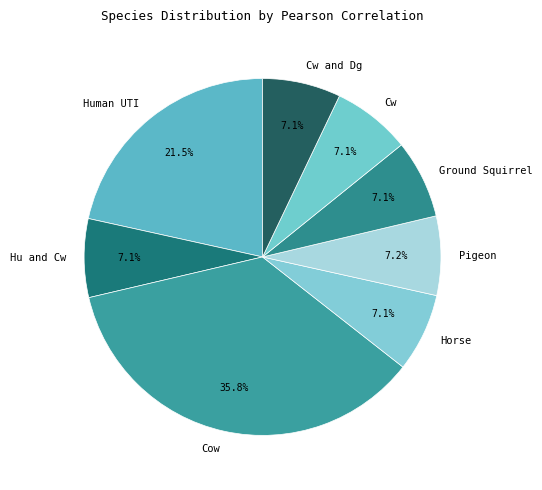

Is Human UTI the majority of the pie?

No